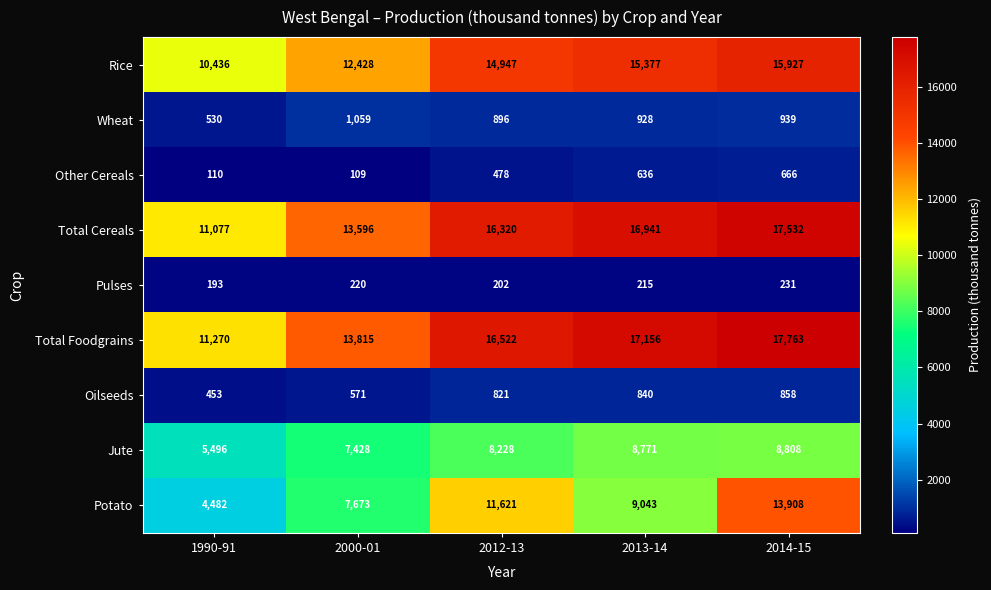

Which series has the widest spread of values?

Potato